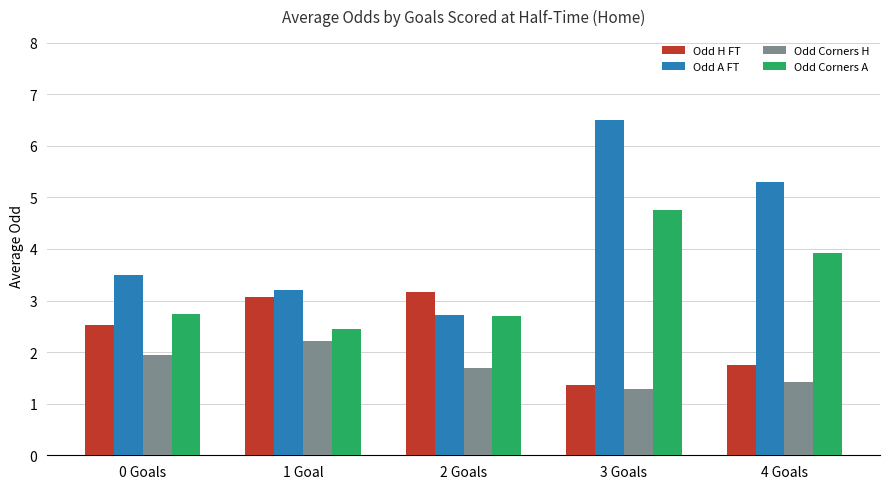

What is the average value of the Odd Corners H series?

1.7